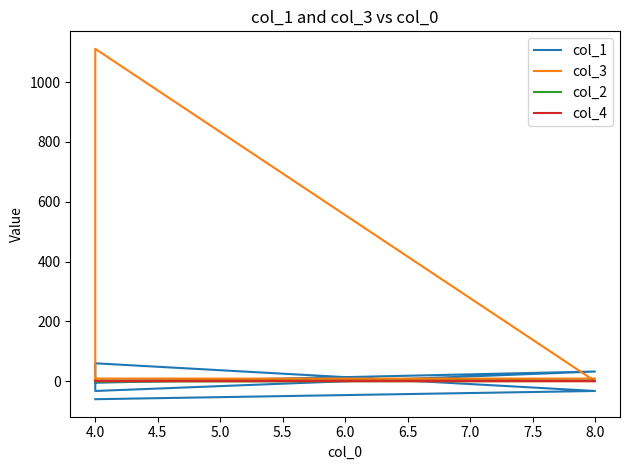

What is the difference between the highest and lowest values at 4.0?

61.0